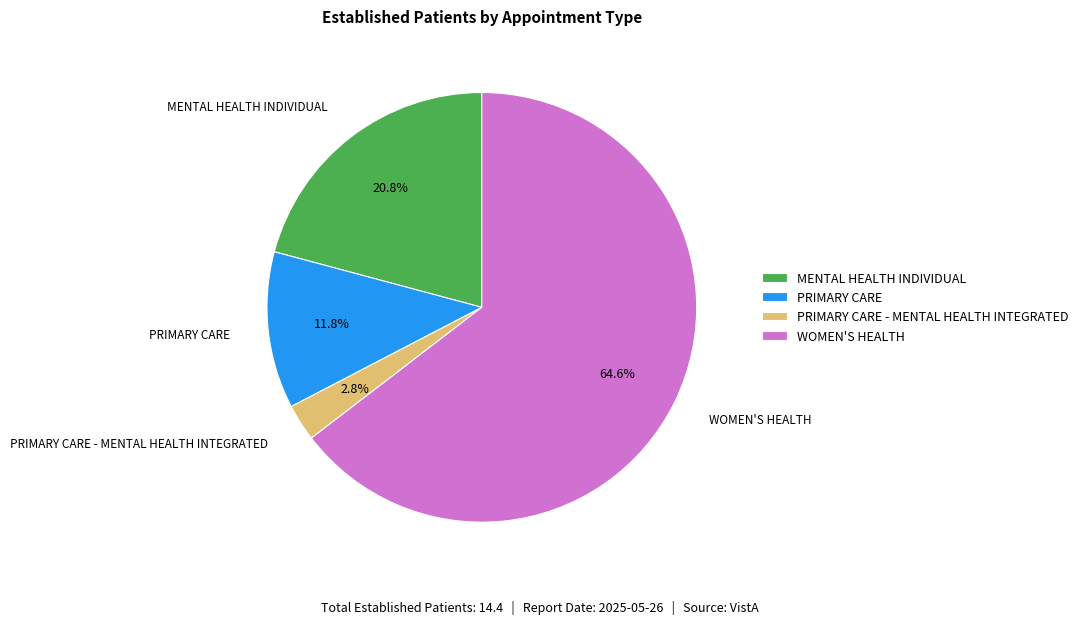

Which category accounts for the majority?

WOMEN'S HEALTH